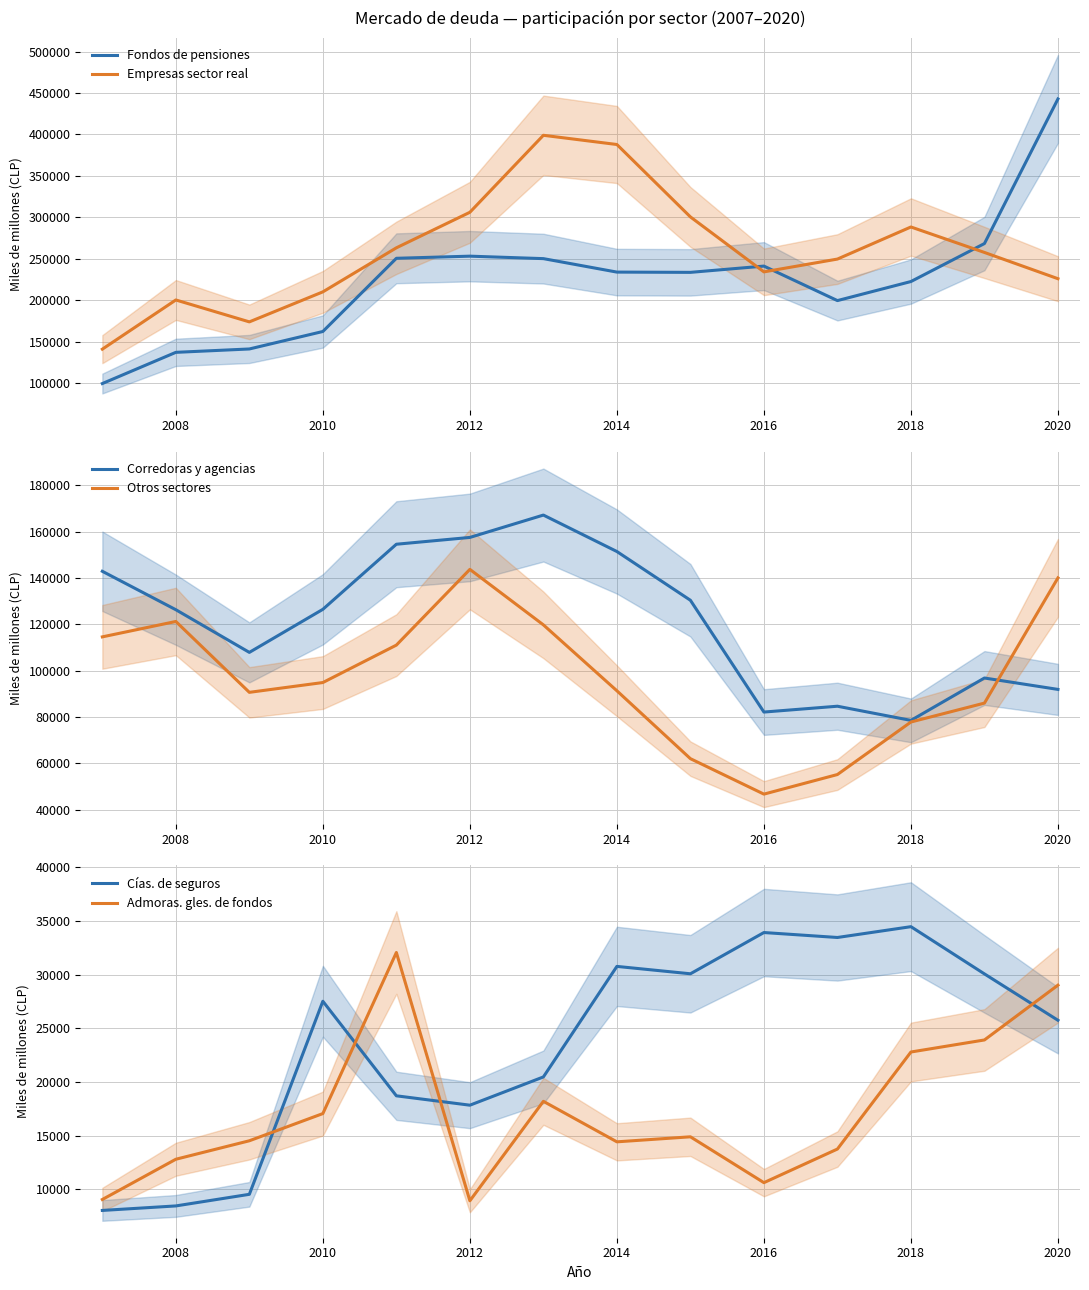

How many categories are shown in the chart?

14